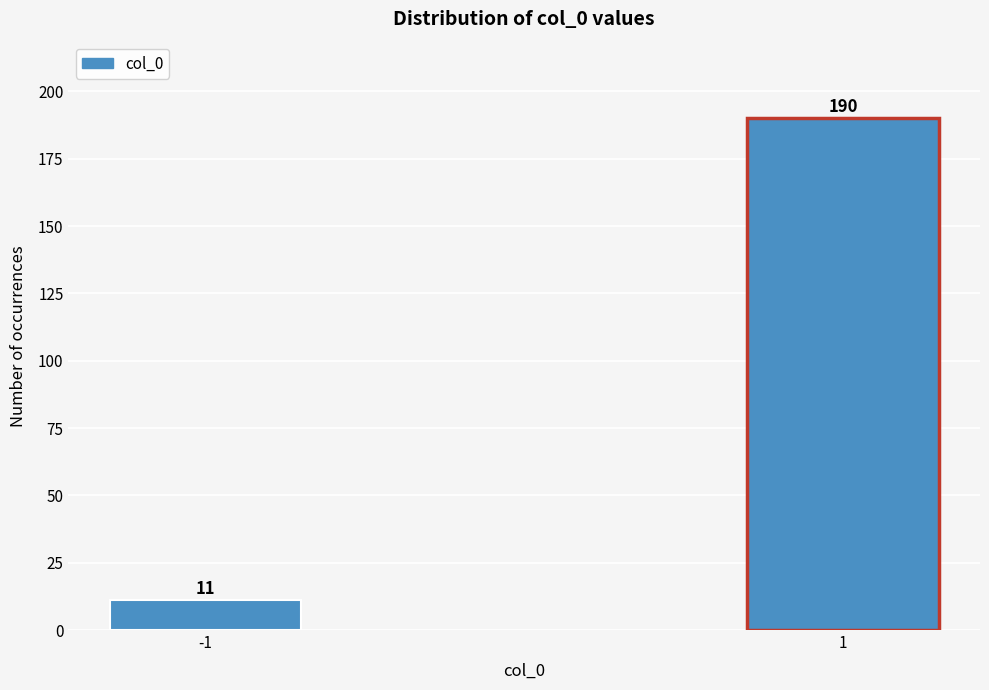

Reading left to right, what are all the values shown in this chart?

11	190